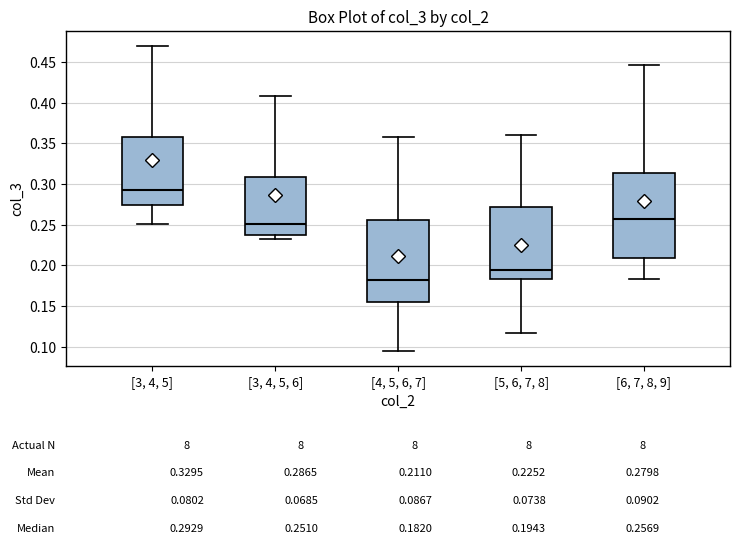

Reading left to right, transcribe this box plot: for each box, give where its median line is, the range the box spans, and where its two whiskers end, as read against the y-axis. The values are not printed on the chart, so give them approximately, as read against the axis.

[3, 4, 5]: median 0.295, box 0.275 to 0.360, whiskers 0.250 to 0.470
[3, 4, 5, 6]: median 0.250, box 0.235 to 0.310, whiskers 0.230 to 0.410
[4, 5, 6, 7]: median 0.180, box 0.155 to 0.255, whiskers 0.095 to 0.360
[5, 6, 7, 8]: median 0.195, box 0.185 to 0.270, whiskers 0.115 to 0.360
[6, 7, 8, 9]: median 0.255, box 0.210 to 0.315, whiskers 0.185 to 0.445